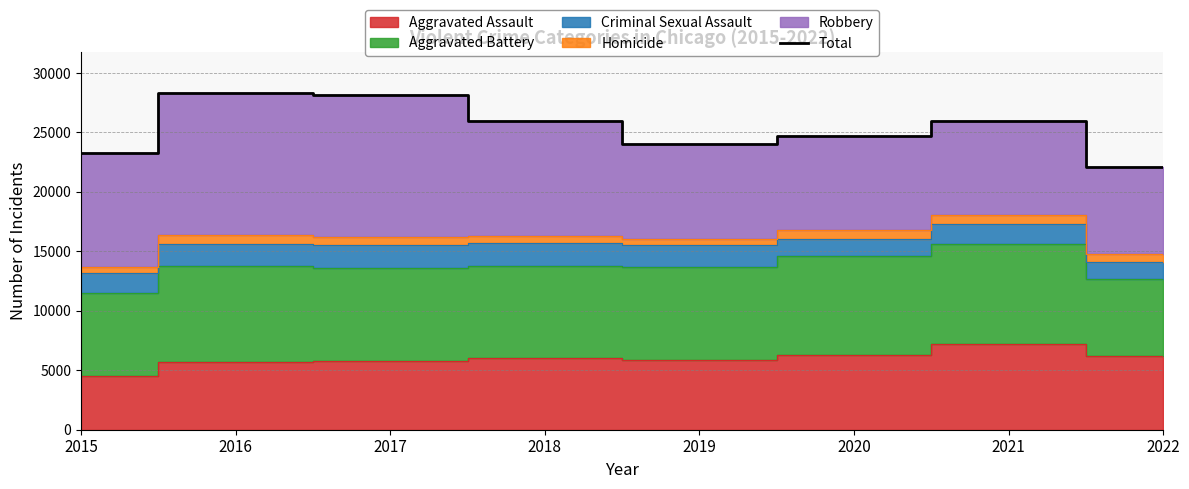

Rank the categories by value from highest to lowest.

2016, 2017, 2021, 2018, 2020, 2019, 2015, 2022